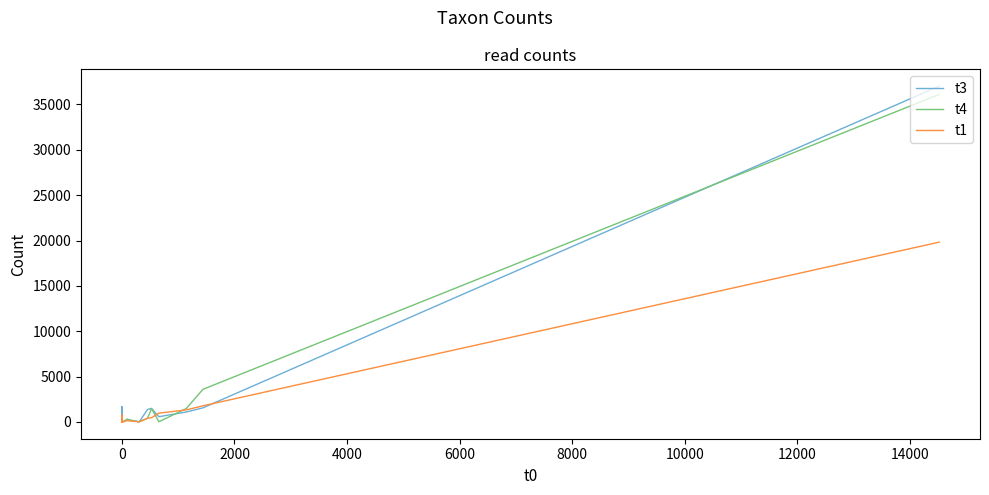

Does the chart have visible grid lines?

No